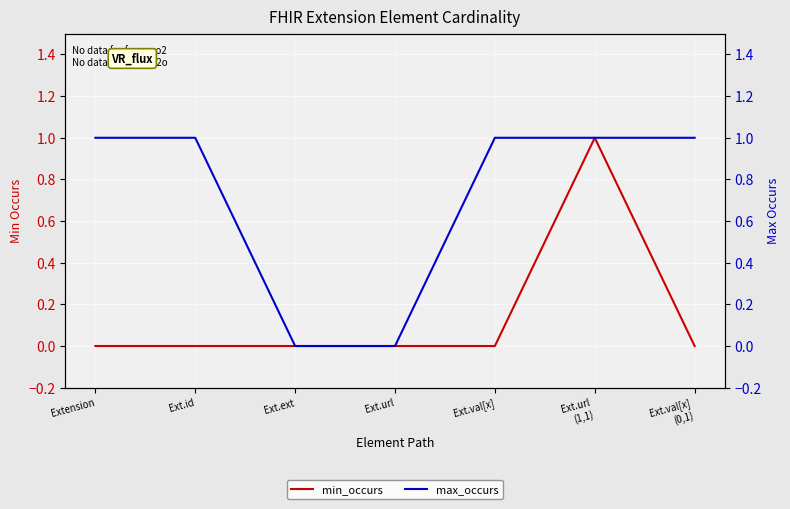

What is the average value of the max_occurs series?

1